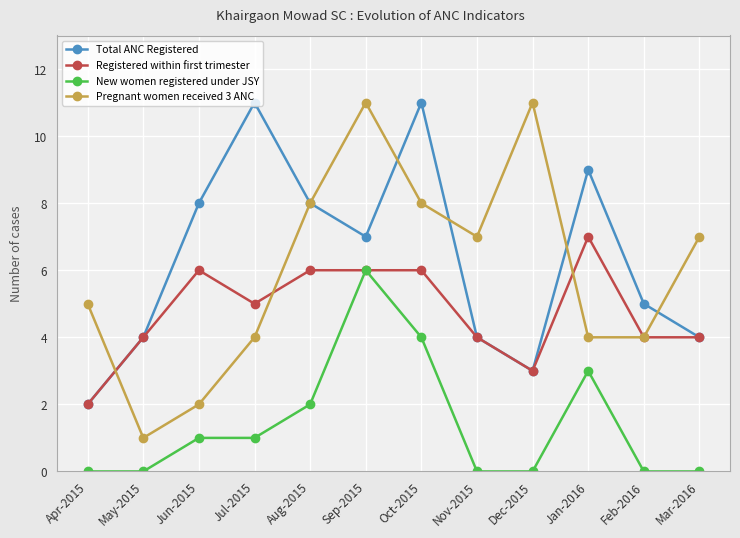

Which series has the largest range (max minus min)?

Pregnant women received 3 ANC